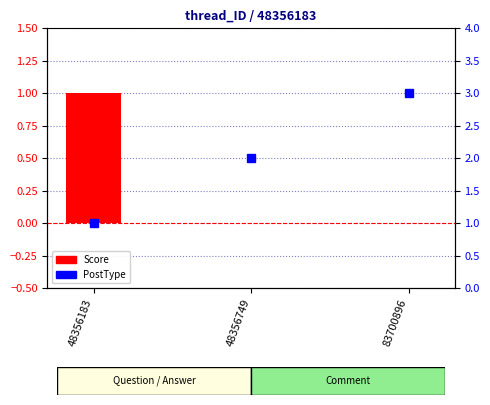

True or false: PostType has a value of 1 at 48356183.

True